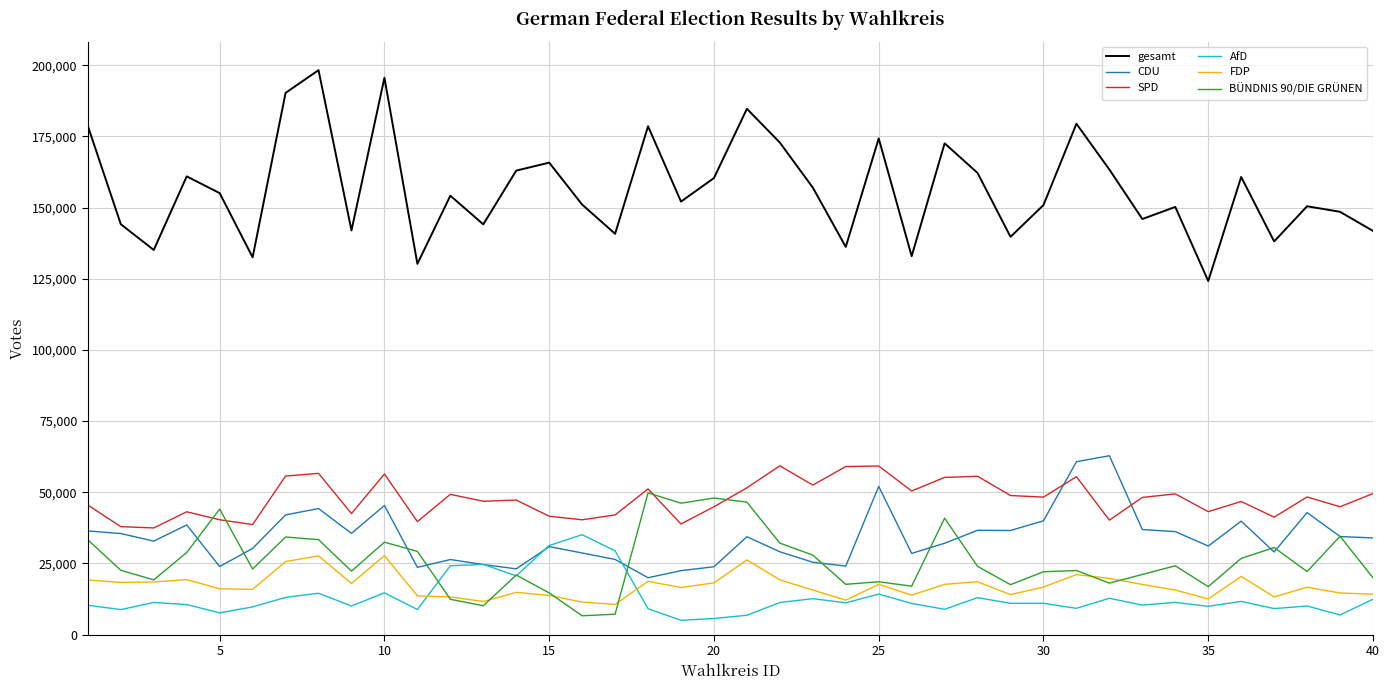

Which series has the largest total across all categories?

gesamt